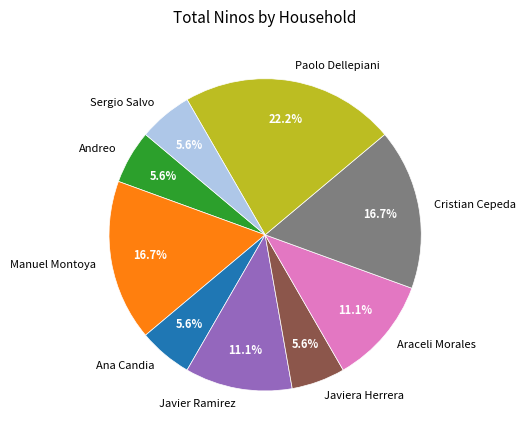

Is there a majority slice in this chart?

No